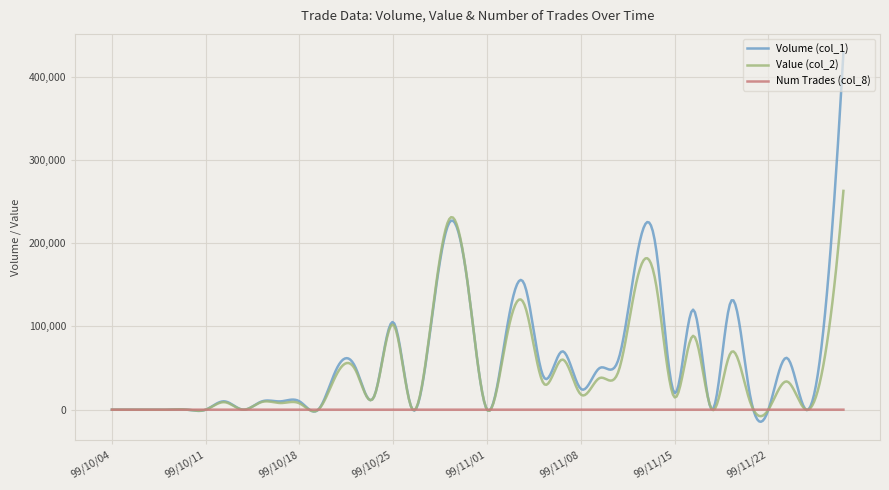

Which series has the widest spread of values?

Volume (col_1)